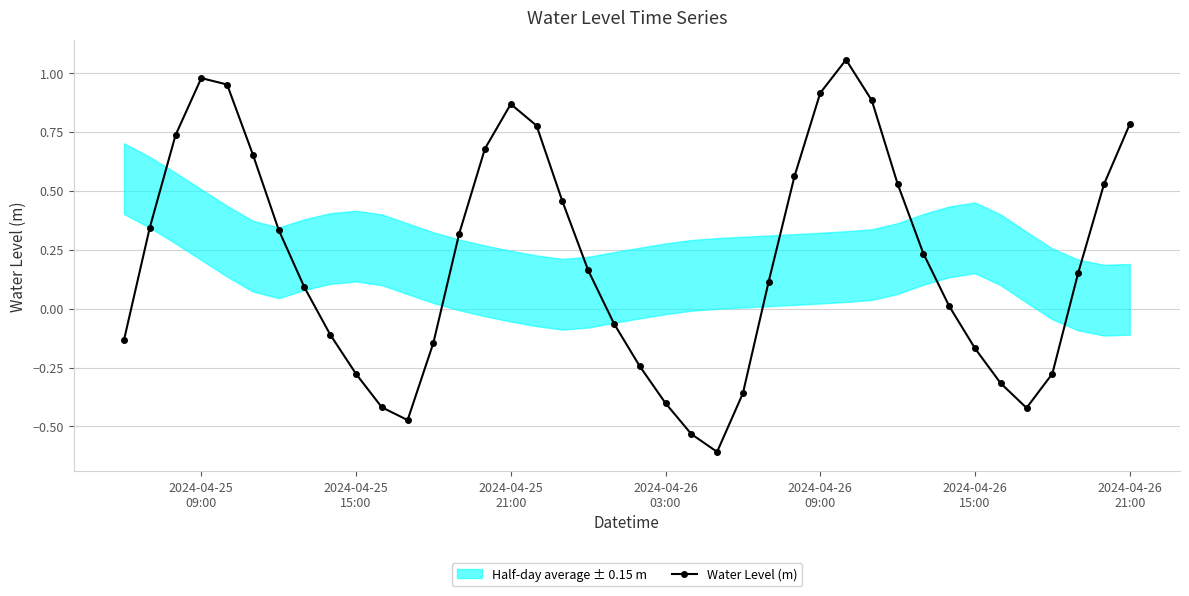

How many lines are shown in the chart?

1